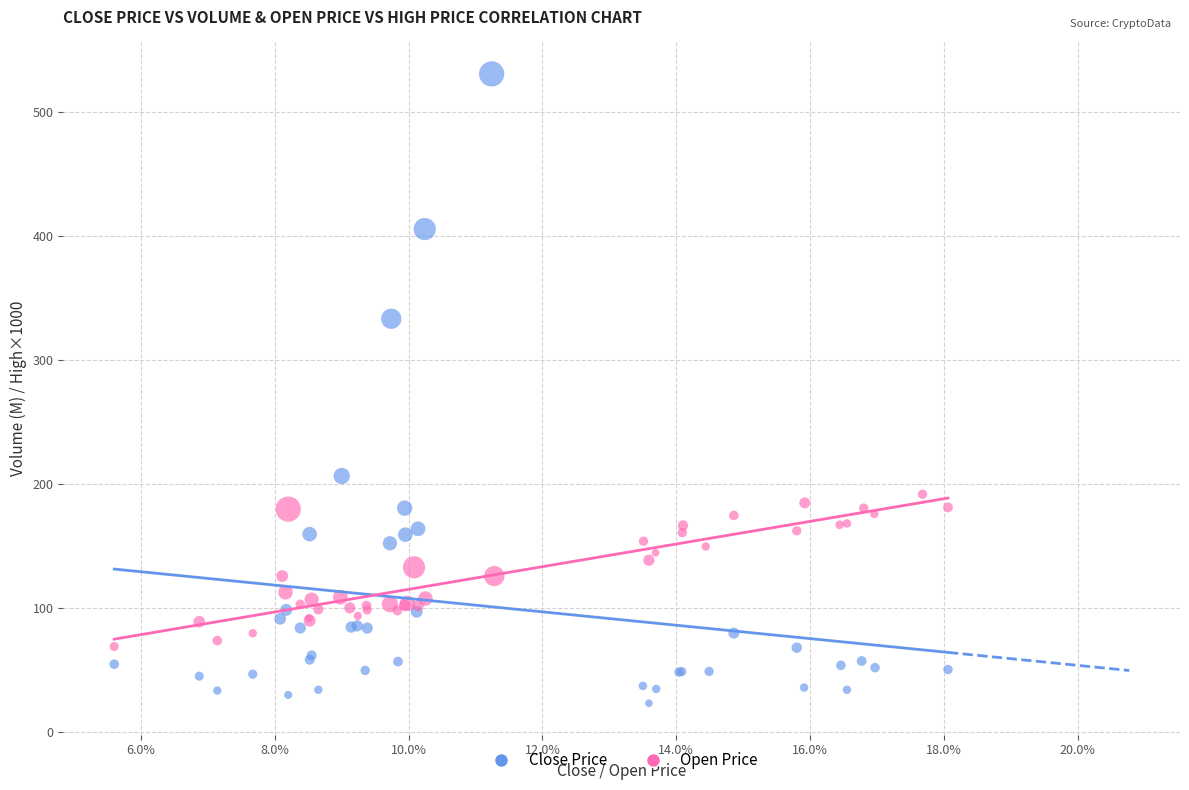

Which series has the largest Y range (max minus min)?

Close Price